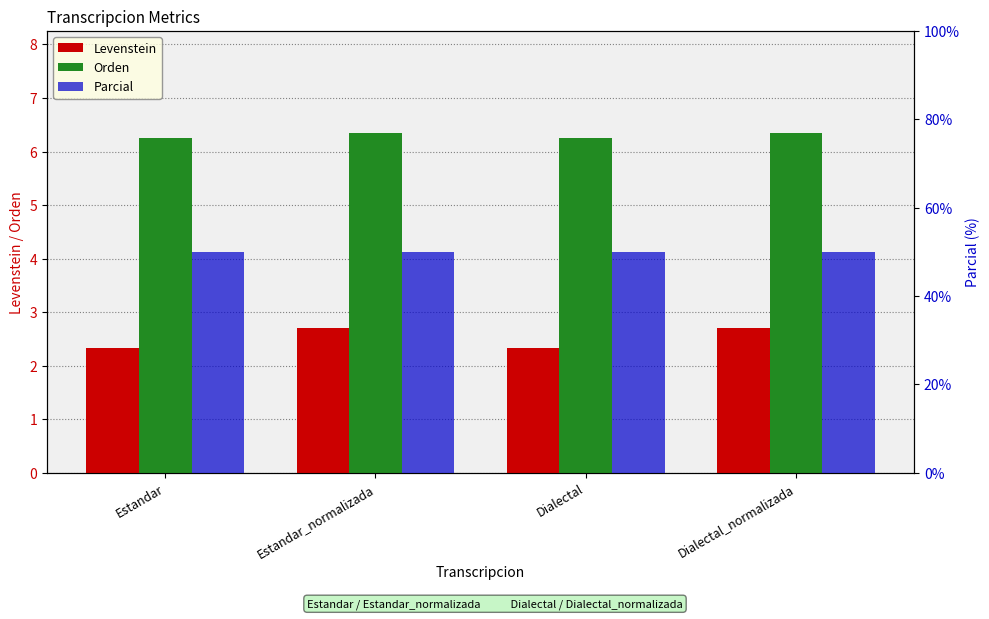

What is the value of the Levenstein bar at the 1st from the left?

2.3